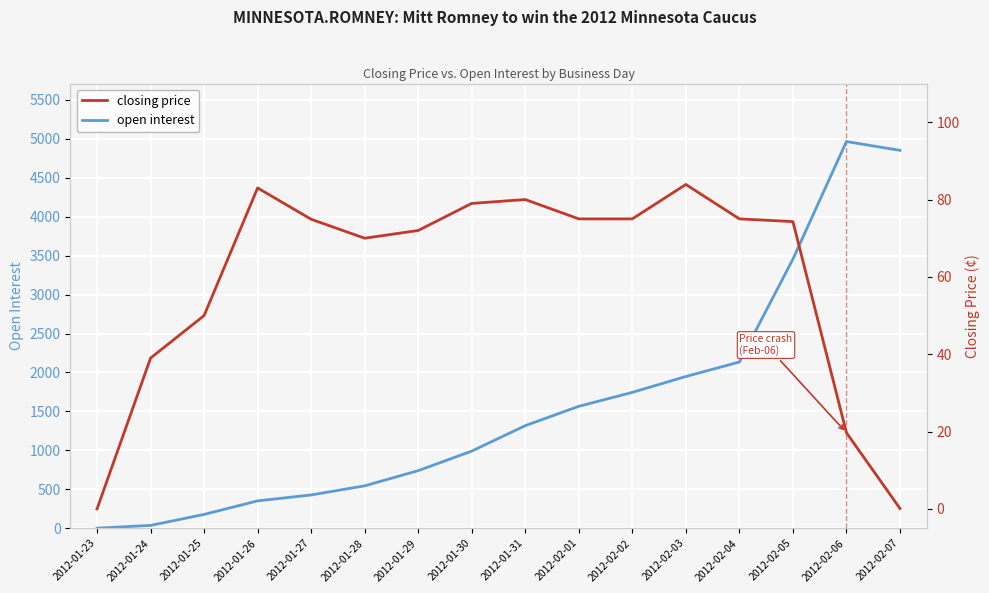

Does the chart display data point markers on the line(s)?

No